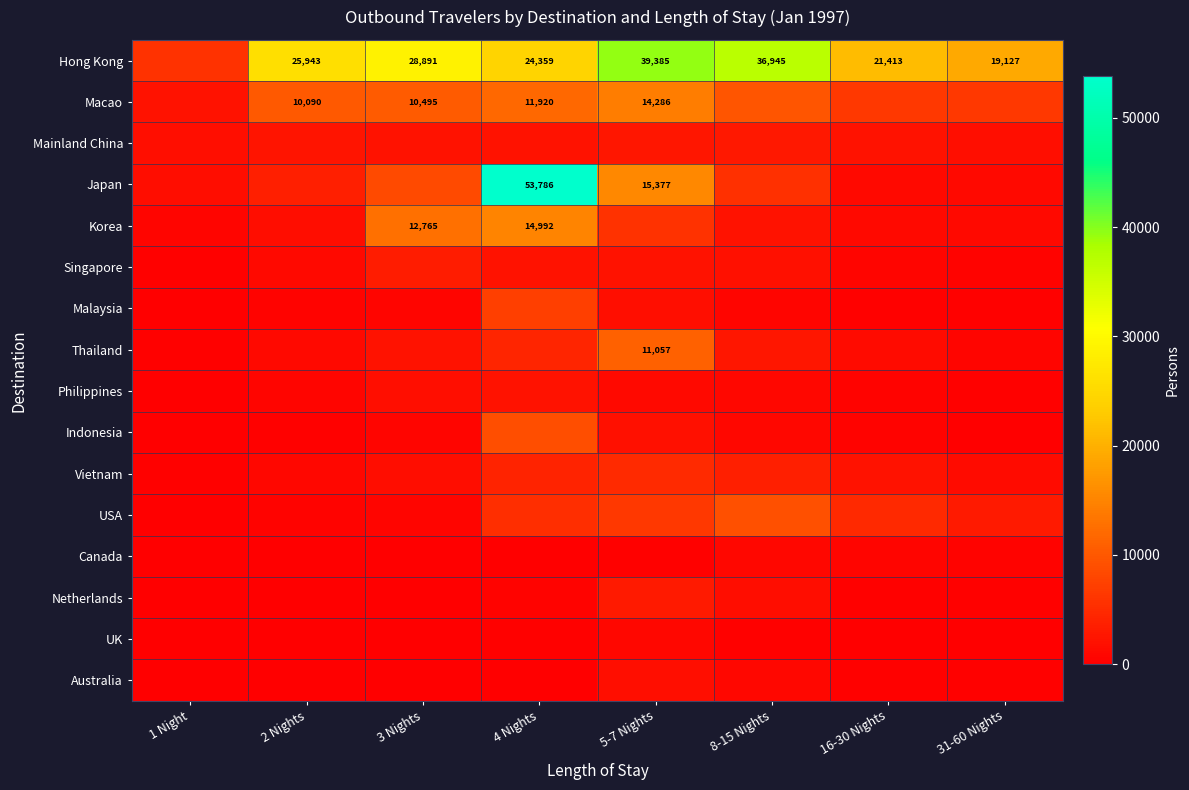

Is it true that Macao equals 14286 at 5-7 Nights?

True